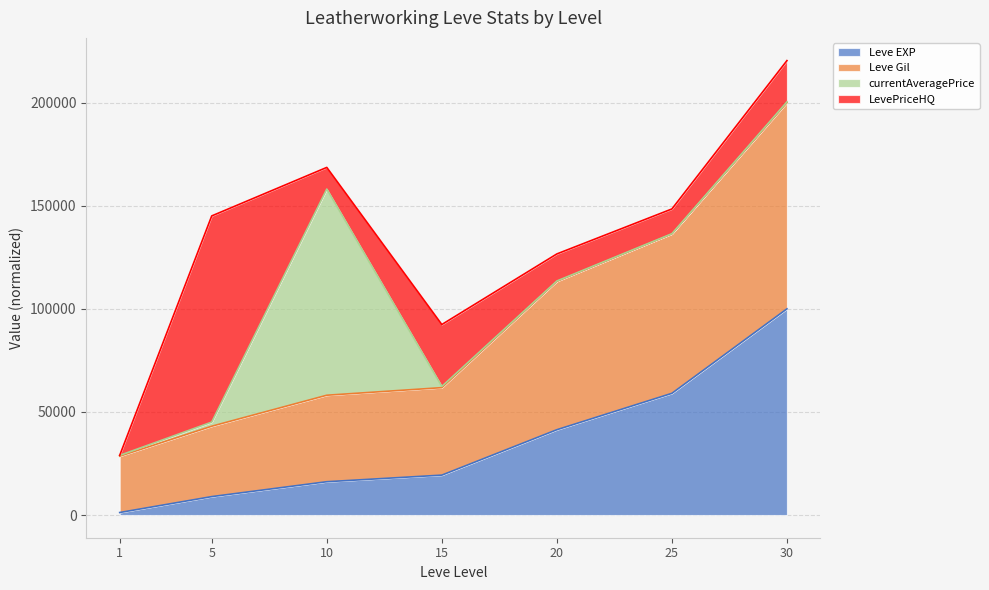

What is the maximum value for Leve EXP?

100000.0